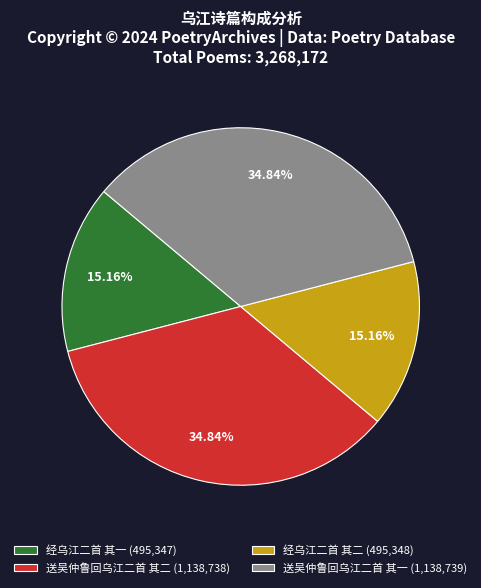

To the nearest percent, what is the difference between the 送吴仲鲁回乌江二首 其一 and 经乌江二首 其一 slice percentages?

20%